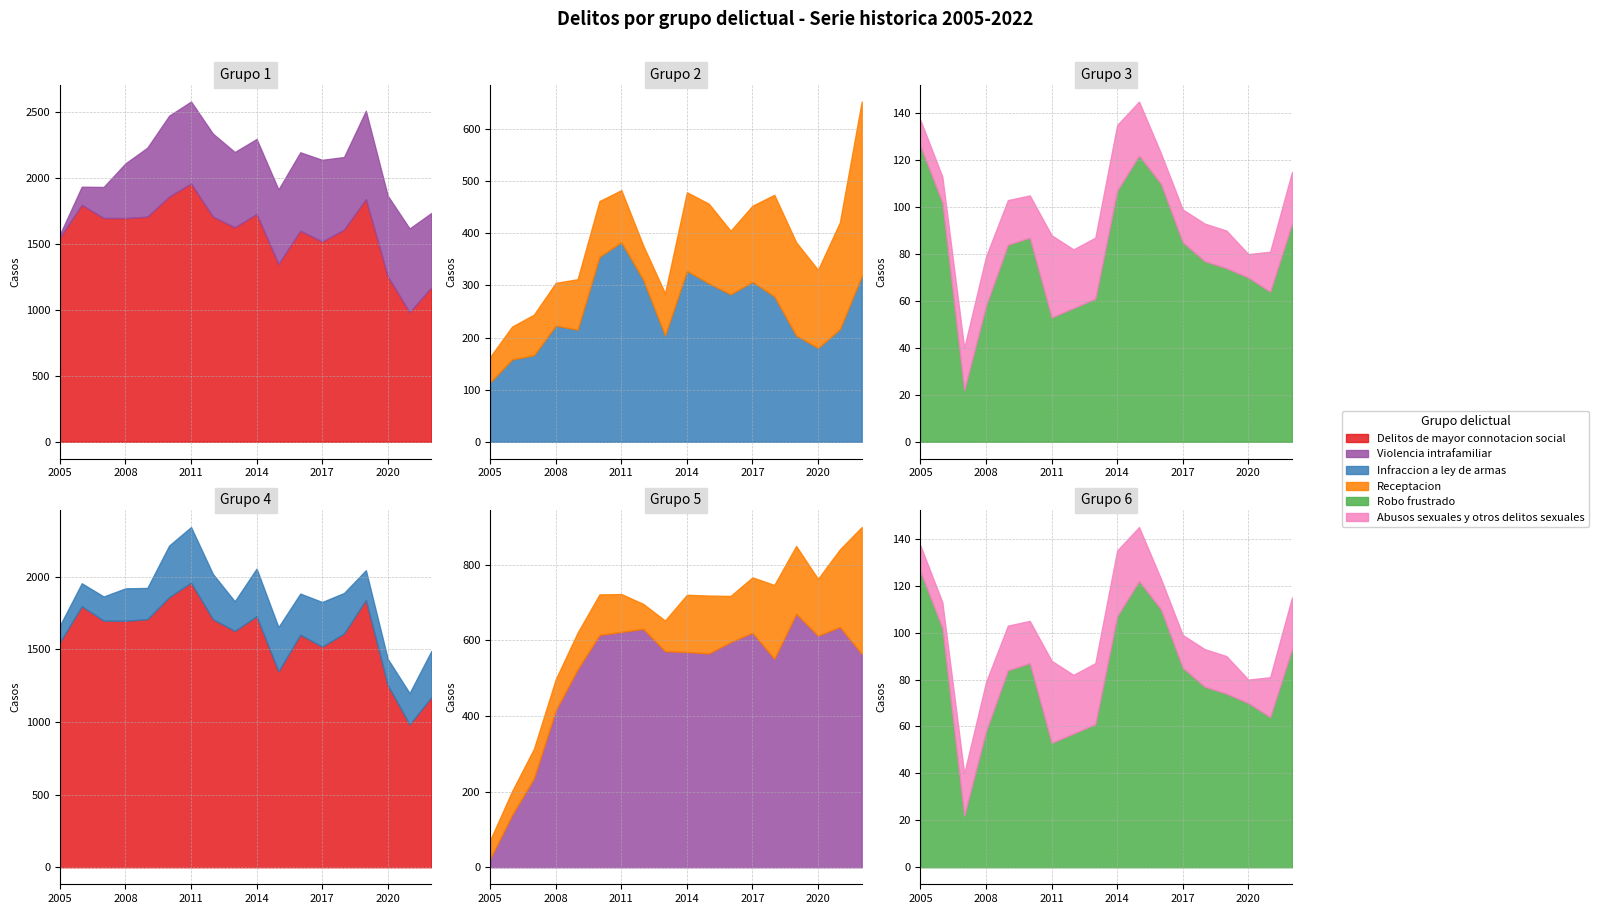

Reading left to right, extract all data points from this chart.

Delitos de mayor connotacion social: 2005=1550	2006=1797	2007=1698	2008=1697	2009=1708	2010=1860	2011=1959	2012=1708	2013=1627	2014=1728	2015=1349	2016=1601	2017=1519	2018=1609	2019=1841	2020=1255	2021=983	2022=1172
Violencia intrafamiliar: 2005=23	2006=138	2007=235	2008=415	2009=523	2010=614	2011=622	2012=630	2013=571	2014=569	2015=565	2016=595	2017=620	2018=551	2019=670	2020=612	2021=635	2022=564
Infraccion a ley de armas: 2005=114	2006=158	2007=166	2008=223	2009=215	2010=355	2011=383	2012=311	2013=204	2014=328	2015=304	2016=283	2017=307	2018=279	2019=204	2020=180	2021=216	2022=318
Receptacion: 2005=49	2006=63	2007=78	2008=82	2009=97	2010=107	2011=100	2012=66	2013=81	2014=151	2015=153	2016=122	2017=146	2018=195	2019=179	2020=150	2021=205	2022=335
Robo frustrado: 2005=126	2006=102	2007=22	2008=58	2009=84	2010=87	2011=53	2012=57	2013=61	2014=107	2015=122	2016=110	2017=85	2018=77	2019=74	2020=70	2021=64	2022=93
Abusos sexuales y otros delitos sexuales: 2005=11	2006=11	2007=18	2008=21	2009=19	2010=18	2011=35	2012=25	2013=26	2014=28	2015=23	2016=13	2017=14	2018=16	2019=16	2020=10	2021=17	2022=22